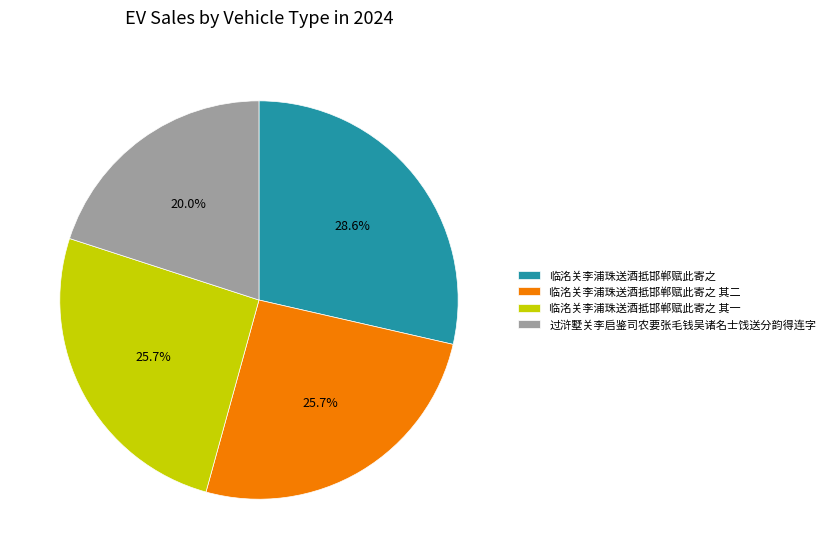

Which has a higher value, 临洺关李浦珠送酒抵邯郸赋此寄之 or 过浒墅关李启鉴司农要张毛钱吴诸名士饯送分韵得连字?

临洺关李浦珠送酒抵邯郸赋此寄之